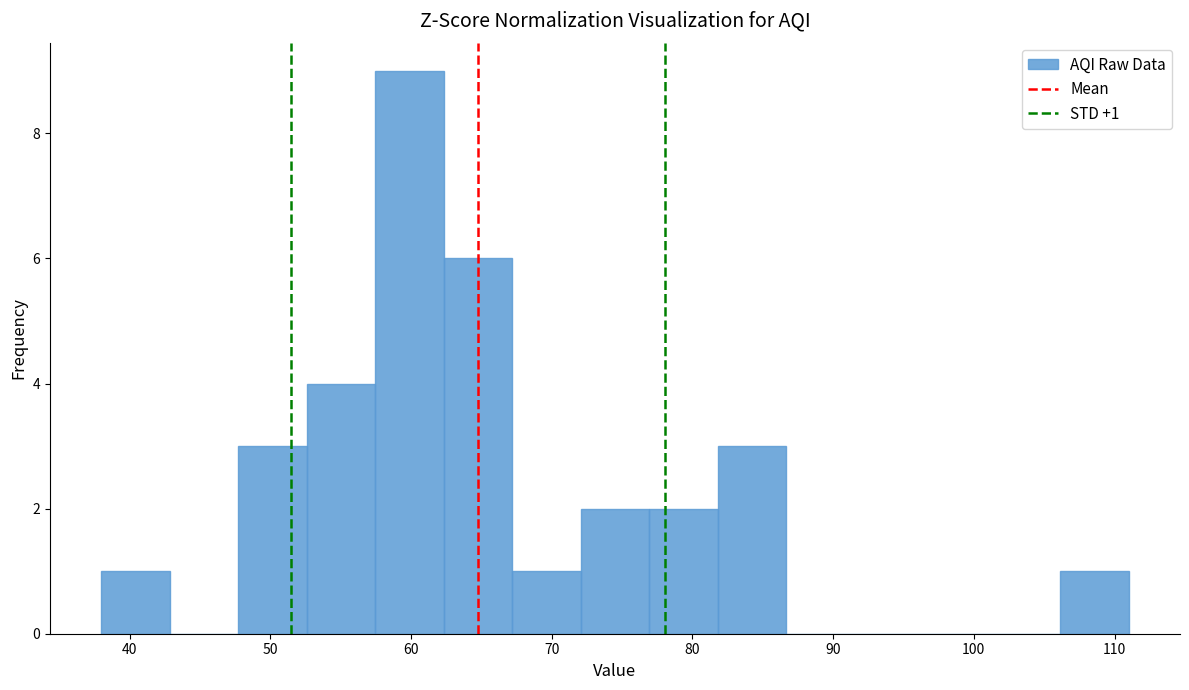

Over which range of the x-axis is the bar tallest?

57 to 62